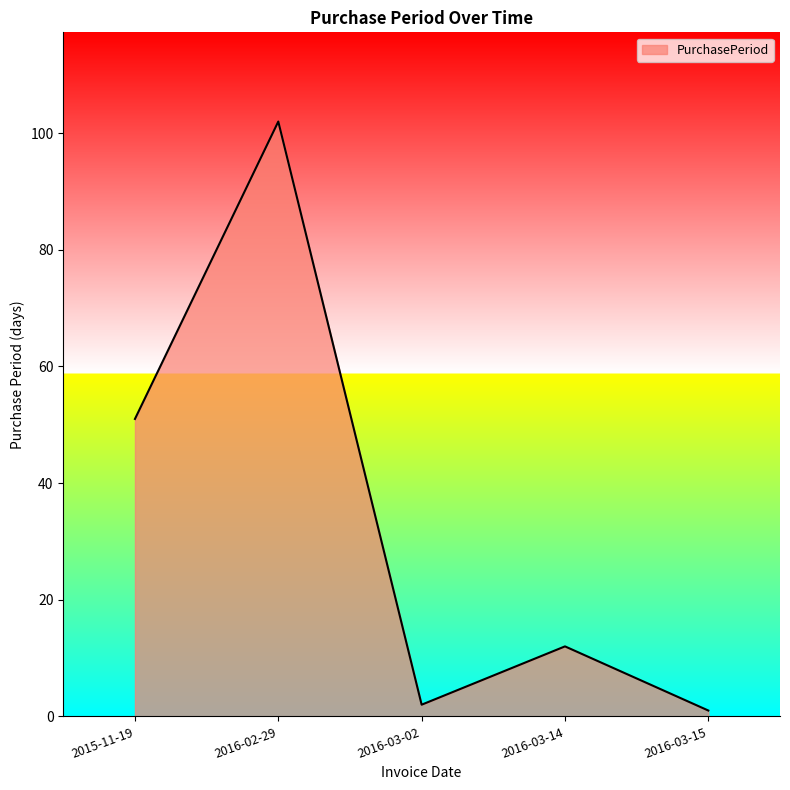

How many interior local valleys (lower than both neighbors) does the data have?

1